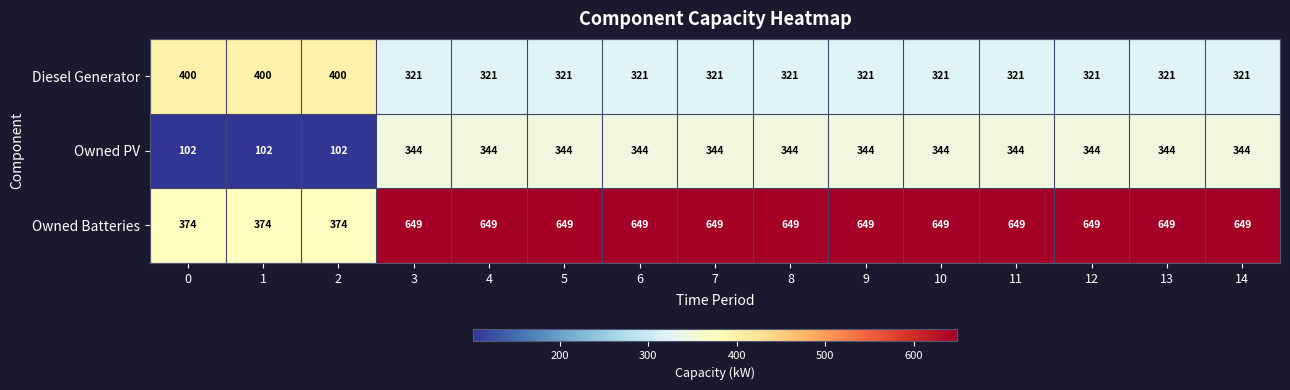

Which series has the widest spread of values?

Owned Batteries